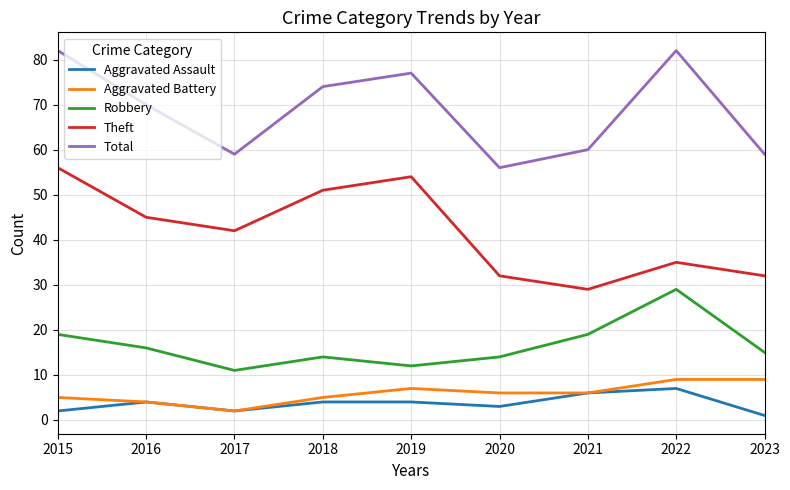

True or false: Robbery and Total cross at least once.

False